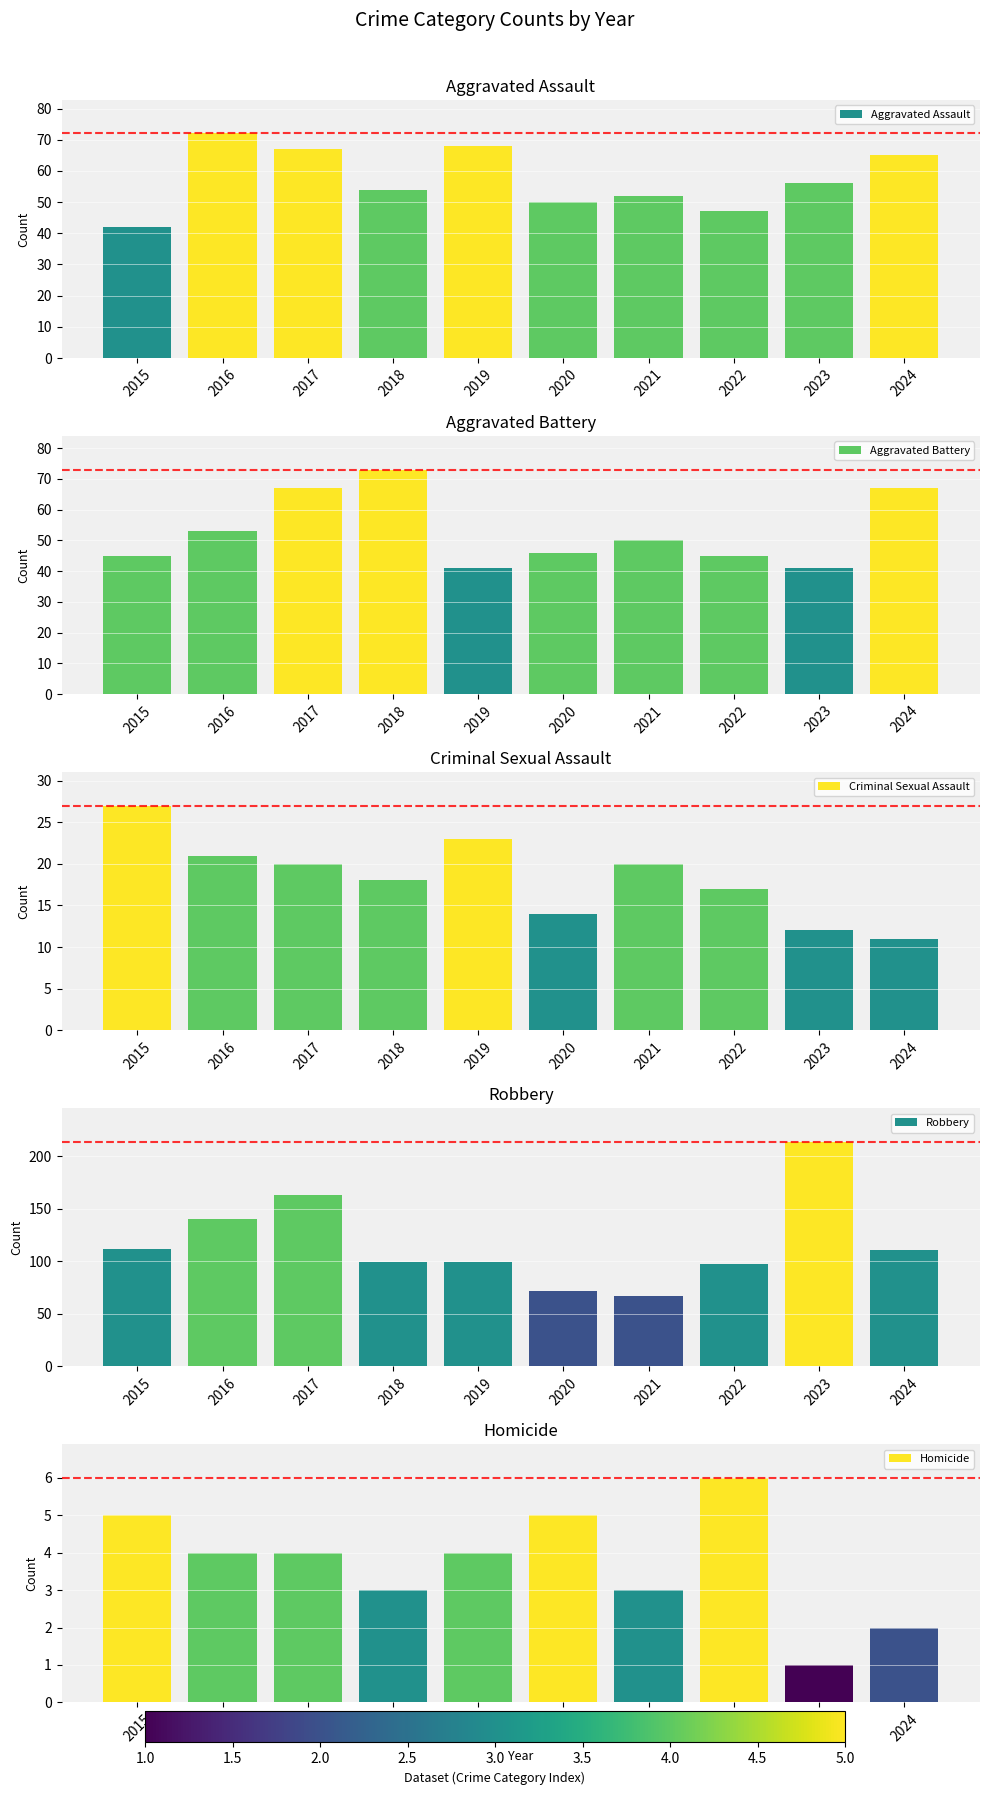

Which category has the lowest value in the Homicide series?

2023